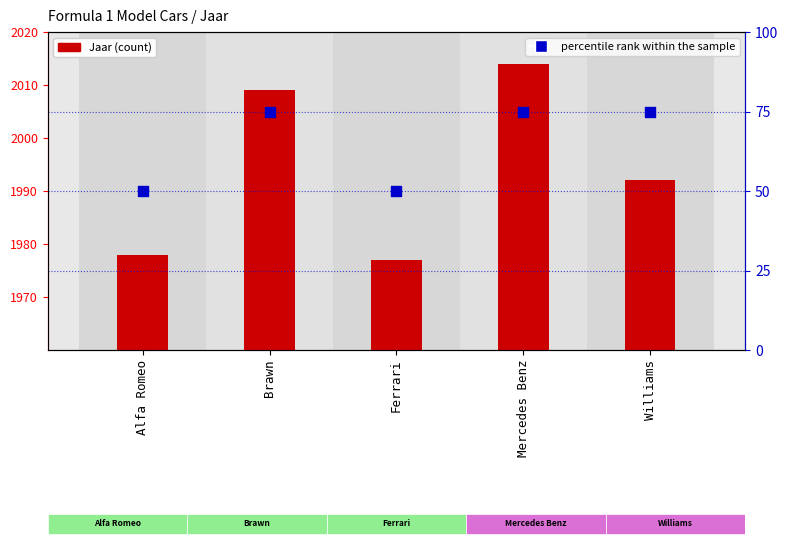

Which series has the widest spread of Y values?

Jaar